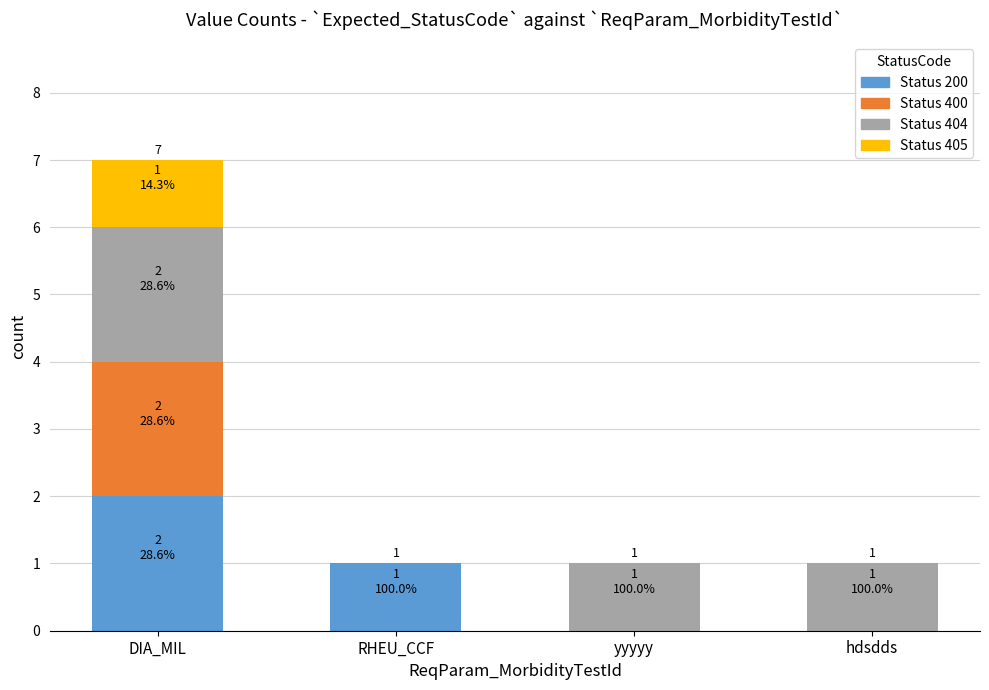

Reading left to right, transcribe the values for 200.

DIA_MIL=2	RHEU_CCF=1	yyyyy=0	hdsdds=0